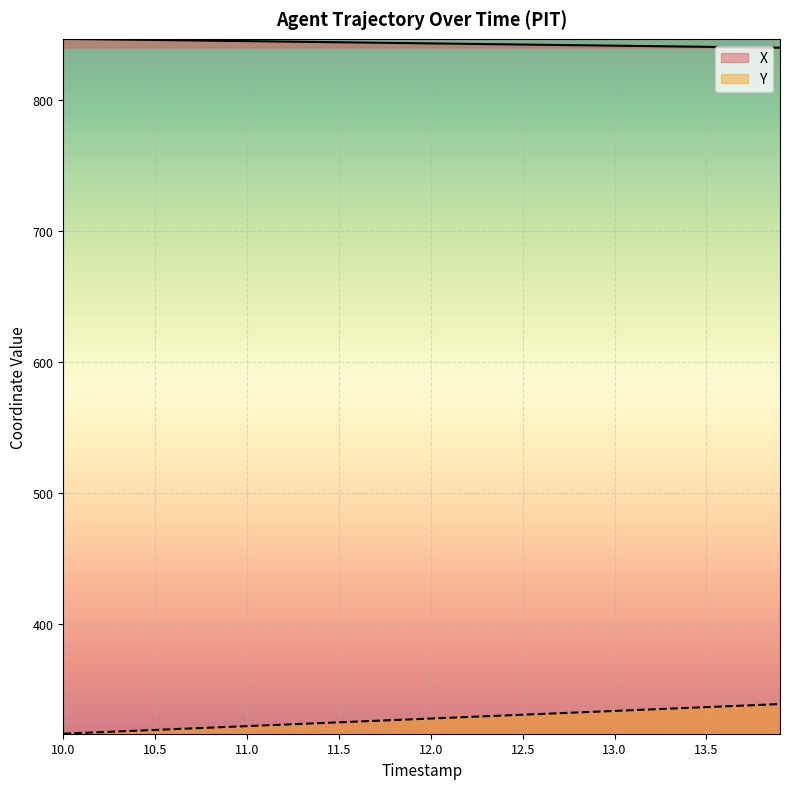

True or false: X and Y intersect in this chart.

False